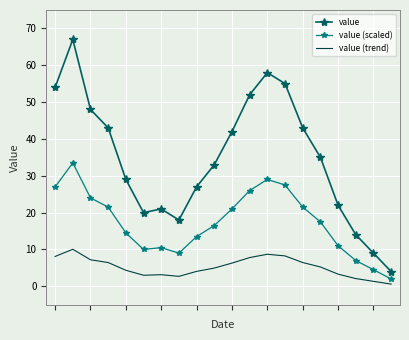

Which series has the largest total across all categories?

value